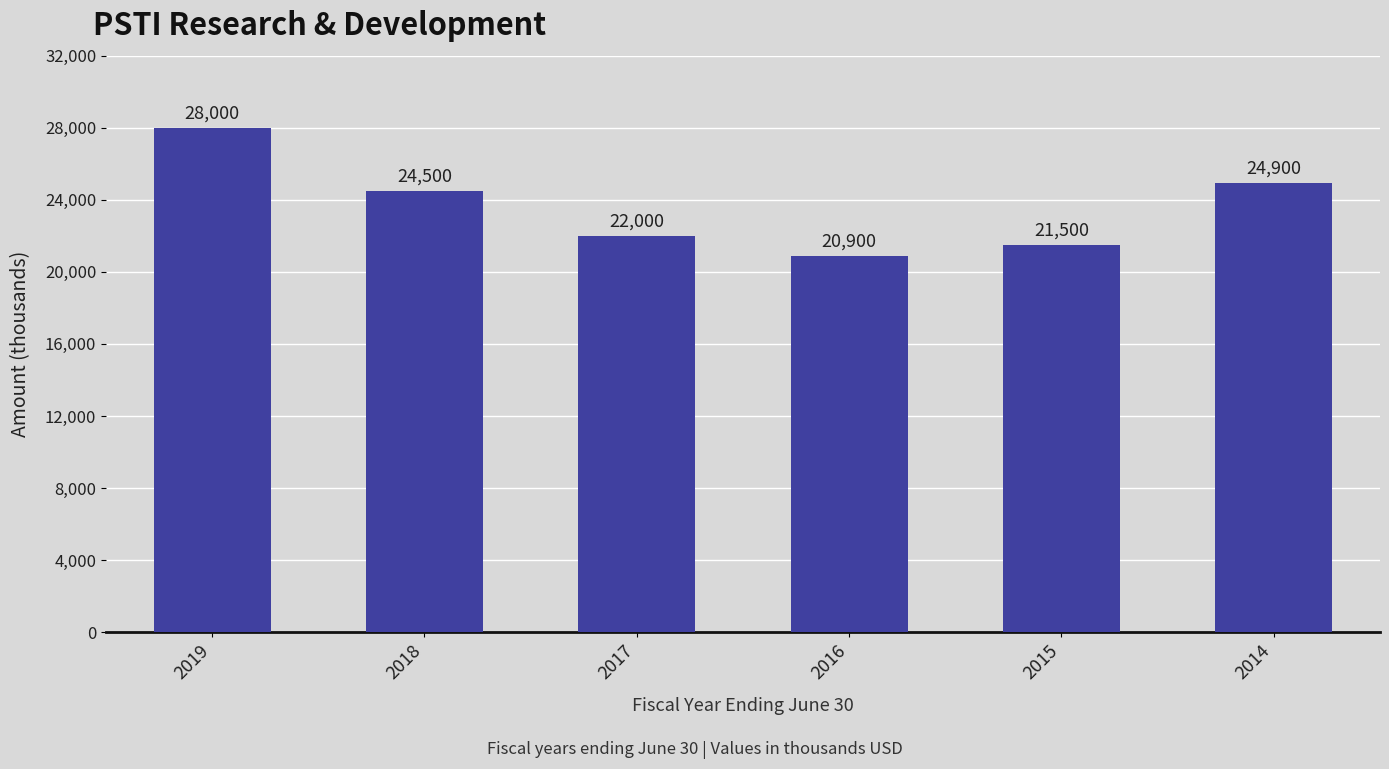

What is the difference between the second highest and minimum values?

4000